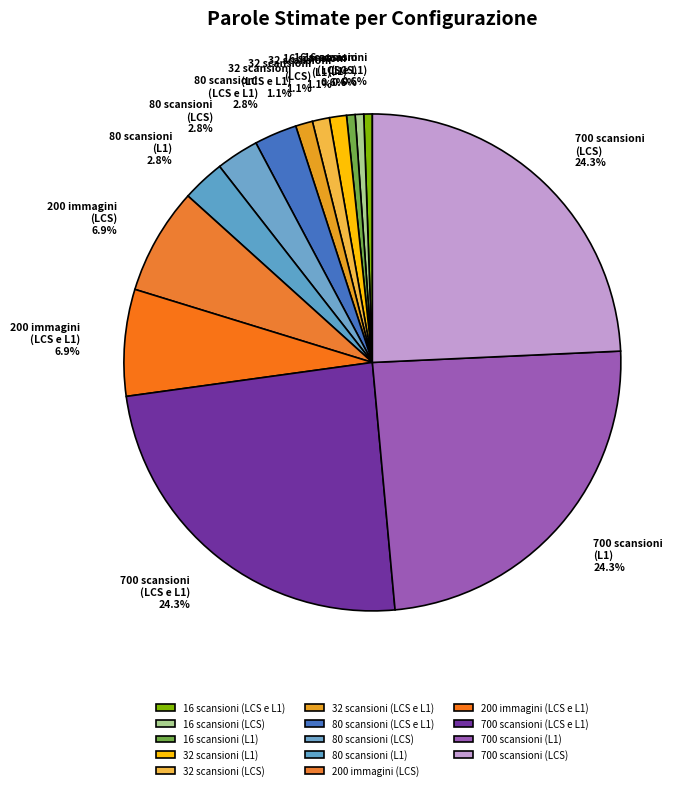

The 200 immagini (LCS e L1) slice represents 7% of the pie. True or false?

True